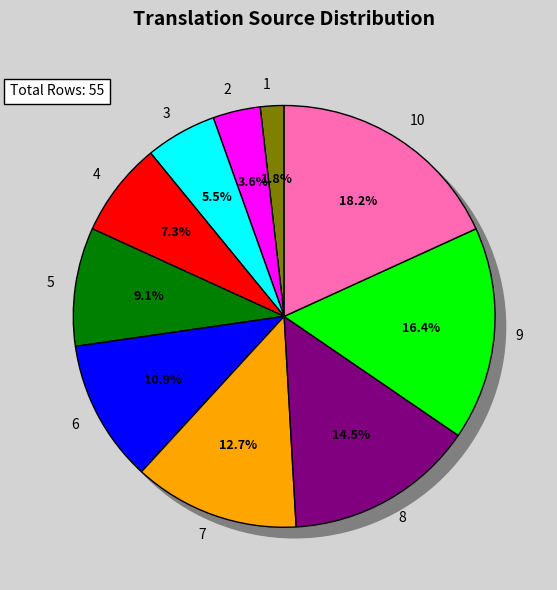

Count the number of slices in the pie.

10